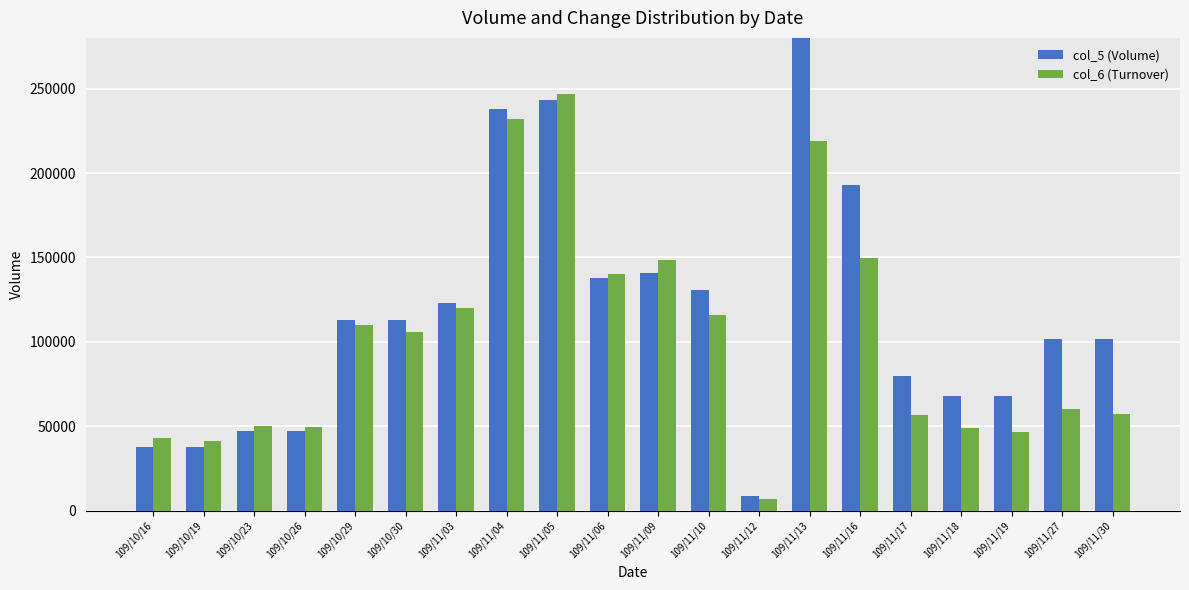

What is the minimum value shown in the chart?

7110